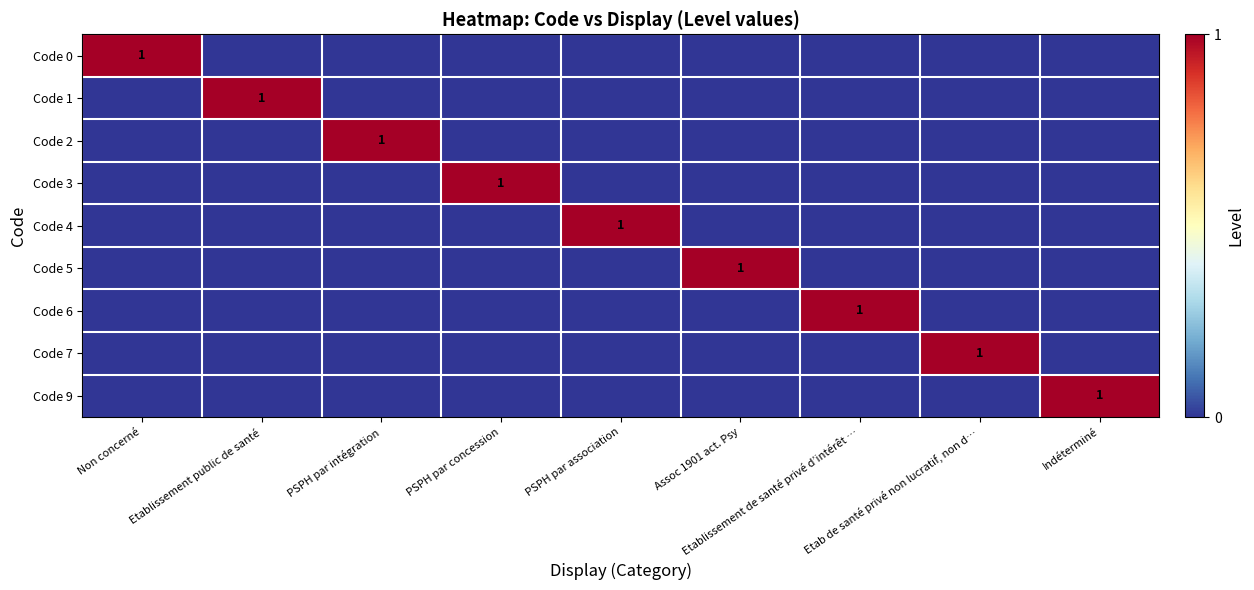

Which series has the largest total across all categories?

Code 0